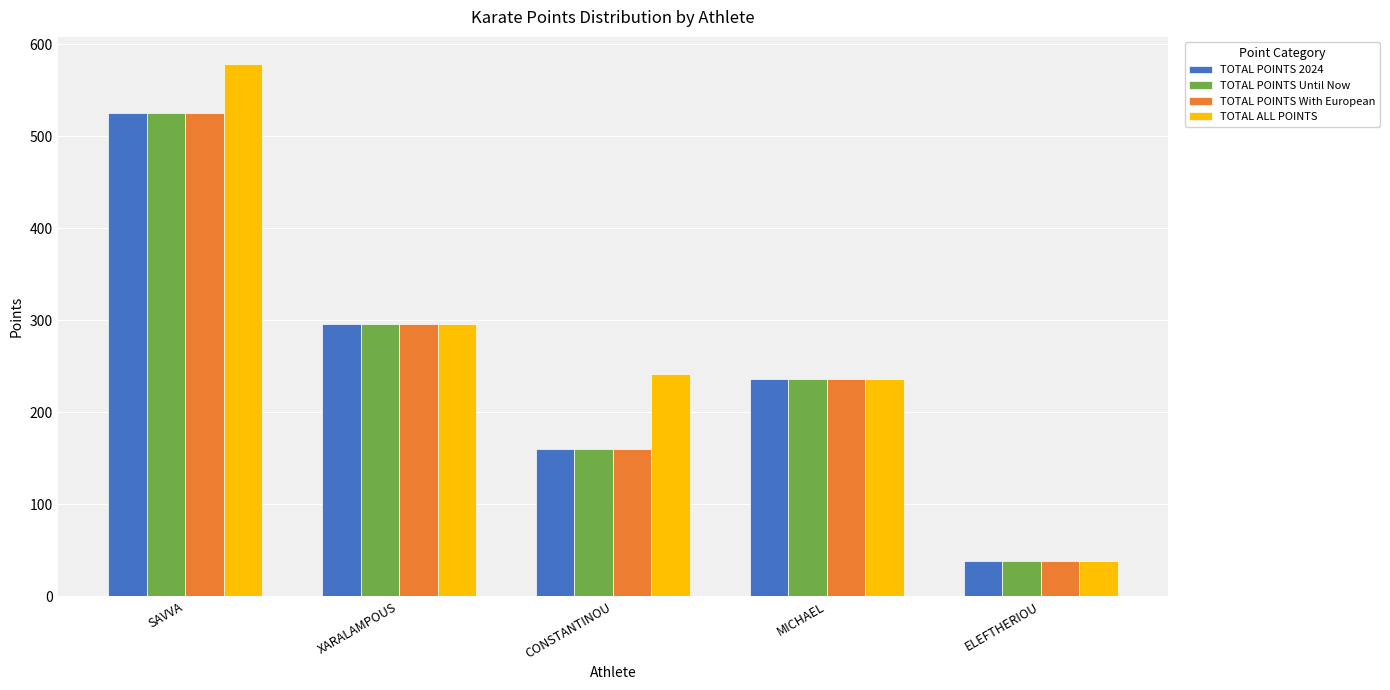

What is the difference between the TOTAL ALL POINTS values at MICHAEL and CONSTANTINOU?

6.0